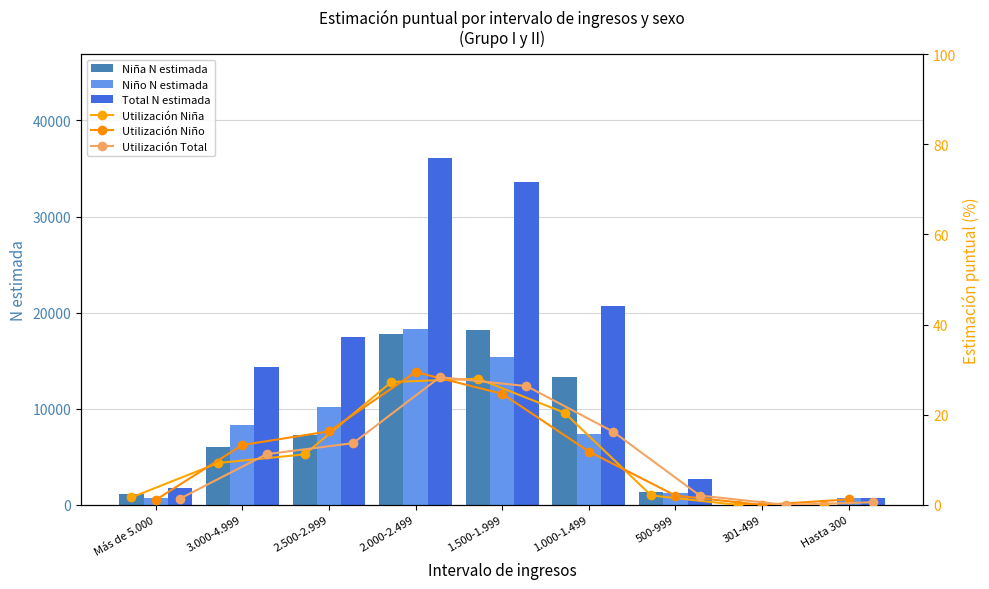

What is the greatest value displayed?

36080.0